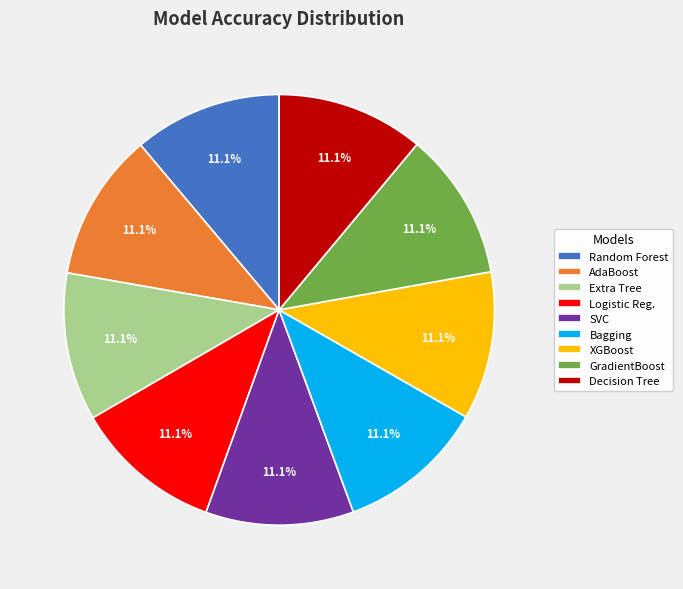

Is there a majority slice in this chart?

No